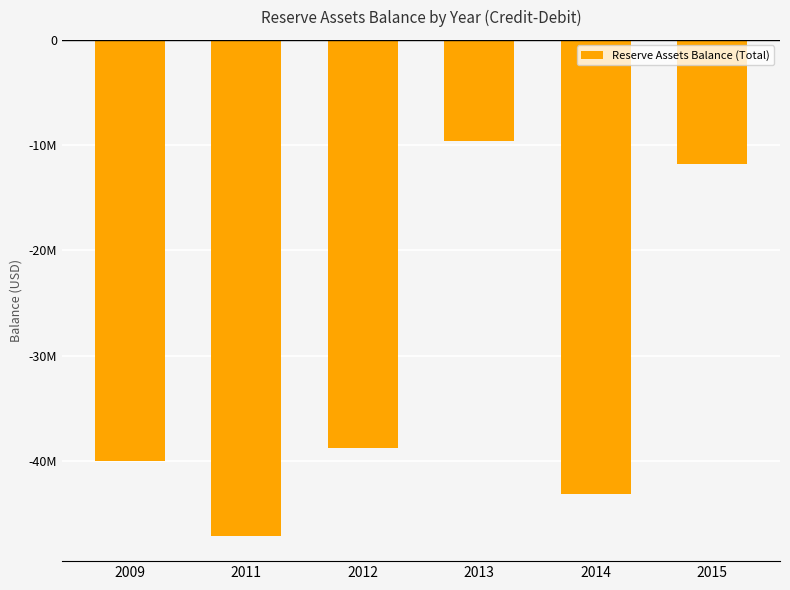

The value at 2012 is -55138984.3. True or false?

False